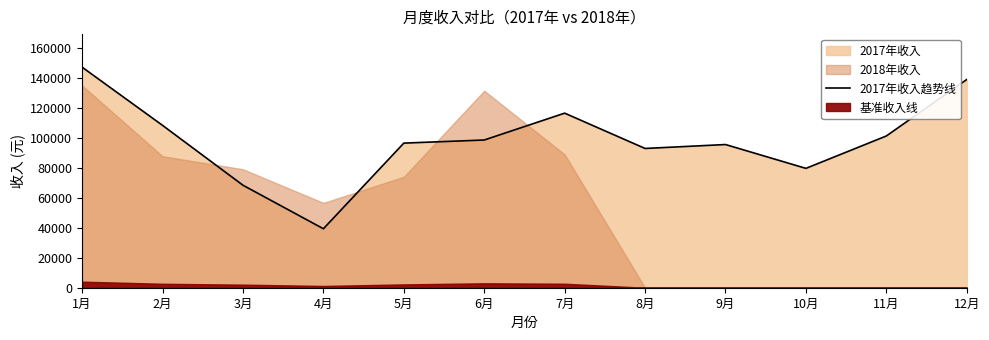

How many interior local valleys (lower than both neighbors) does the data have?

3